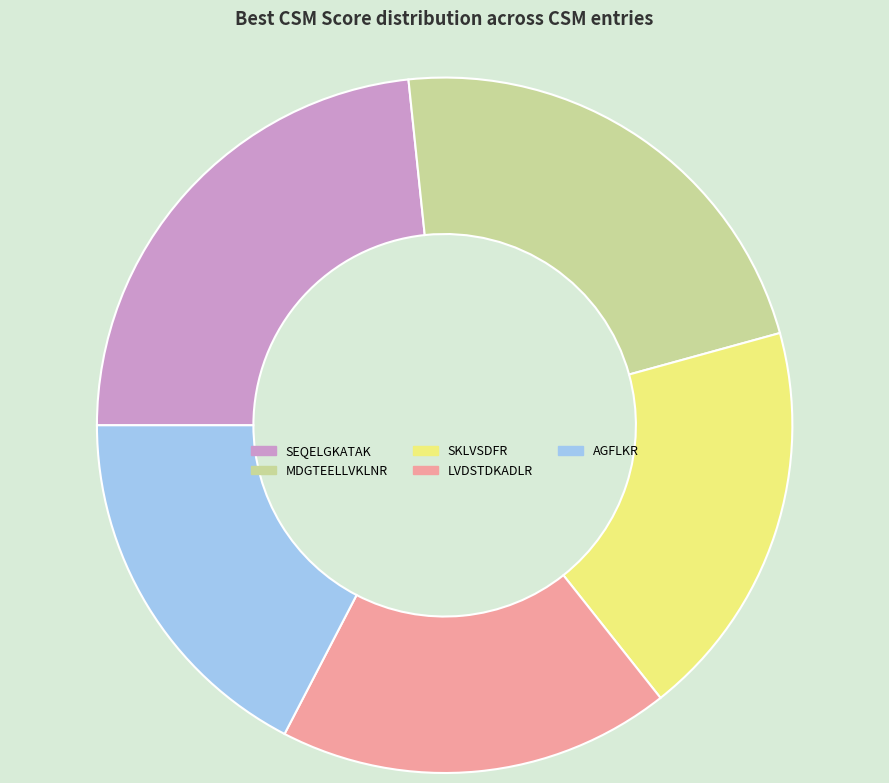

Count the number of slices in the pie.

5